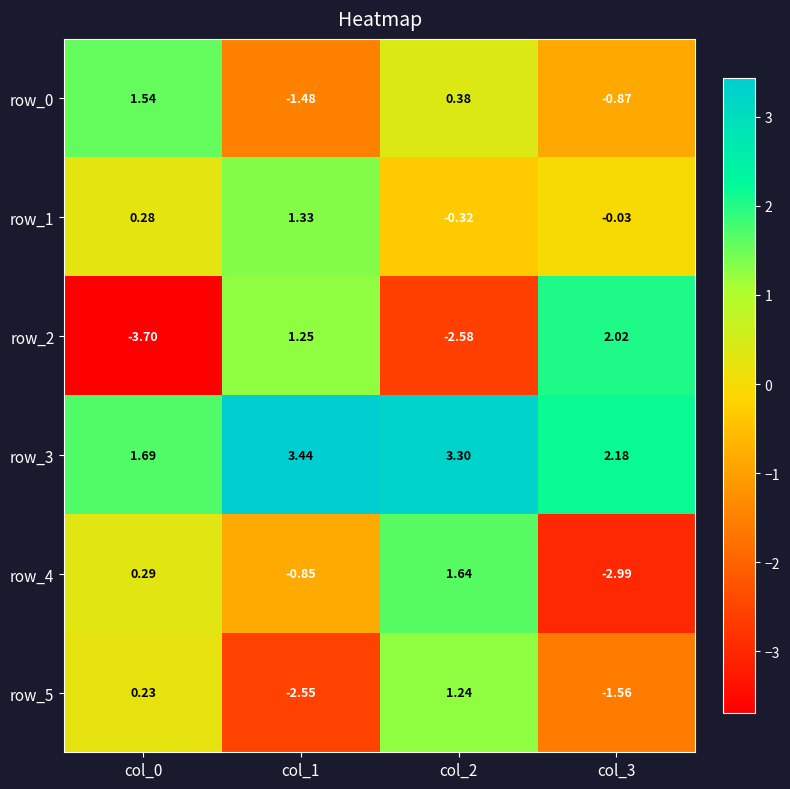

What is the highest value of the row_1 series?

1.3